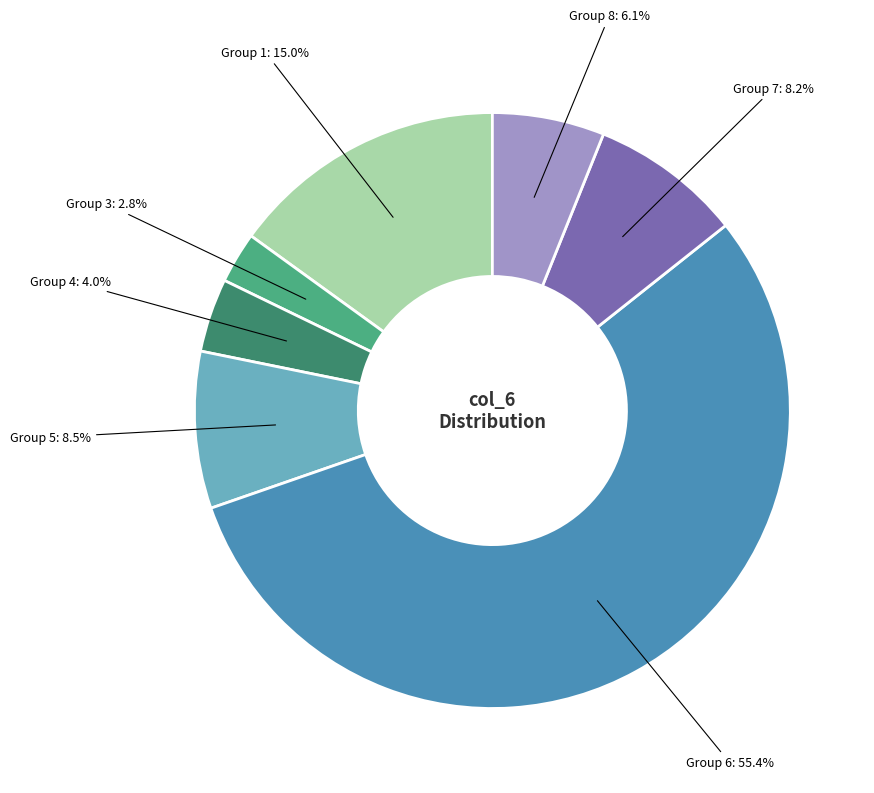

To the nearest percent, what is the average slice percentage?

14%